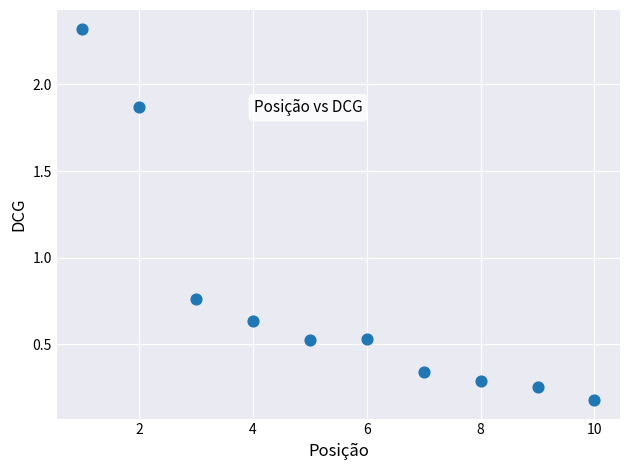

What is the range of X values (max minus min)?

9.0